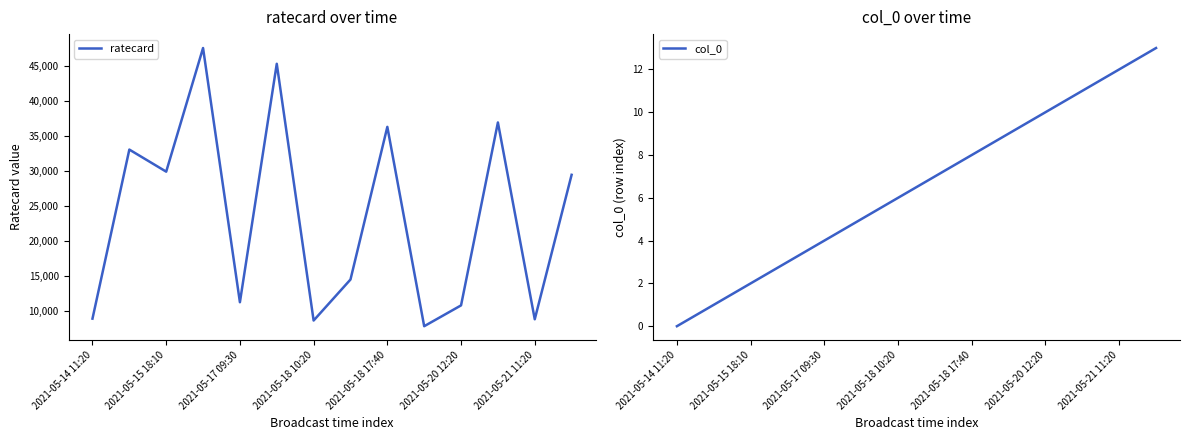

The col_0 series shows 1 at 2021-05-17 09:30. True or false?

False